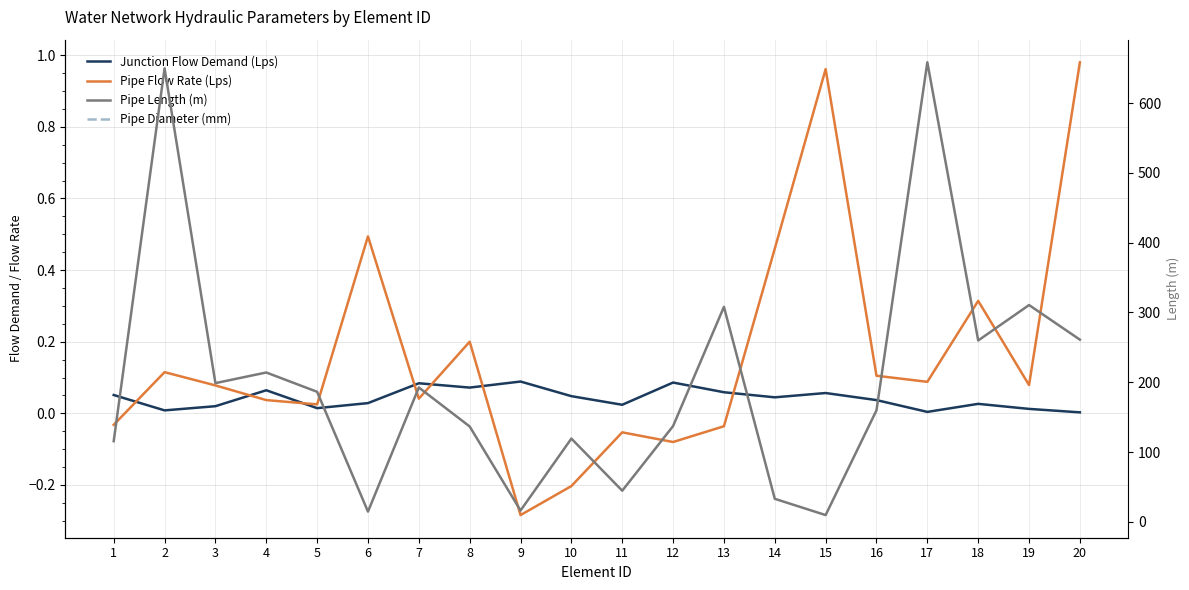

Which series changed the most between 7 and 8?

Pipe Diameter (mm)